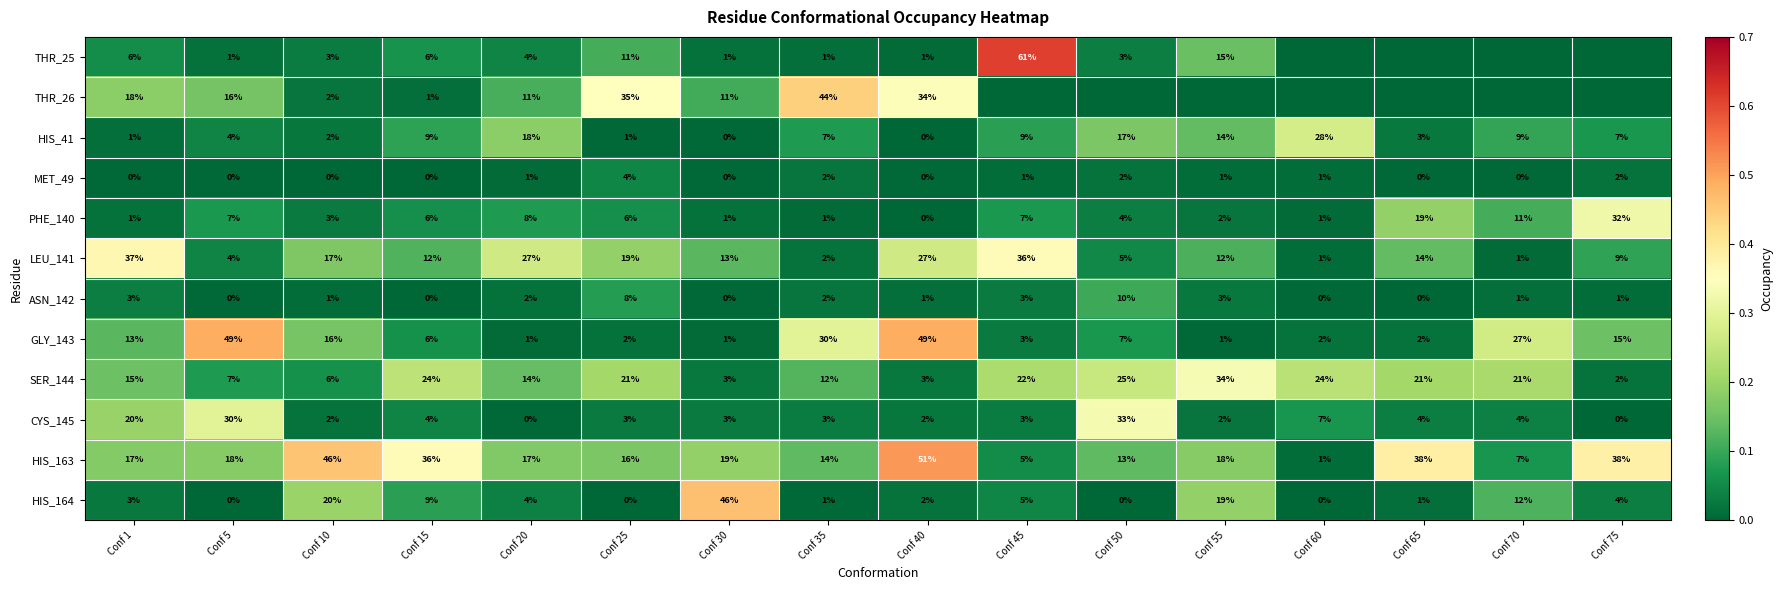

What is the spread (max minus min) of values at Conf 15?

36